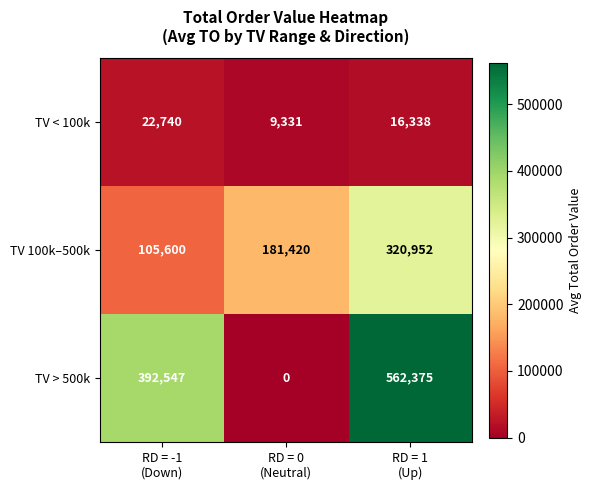

How many data points does each series have?

3